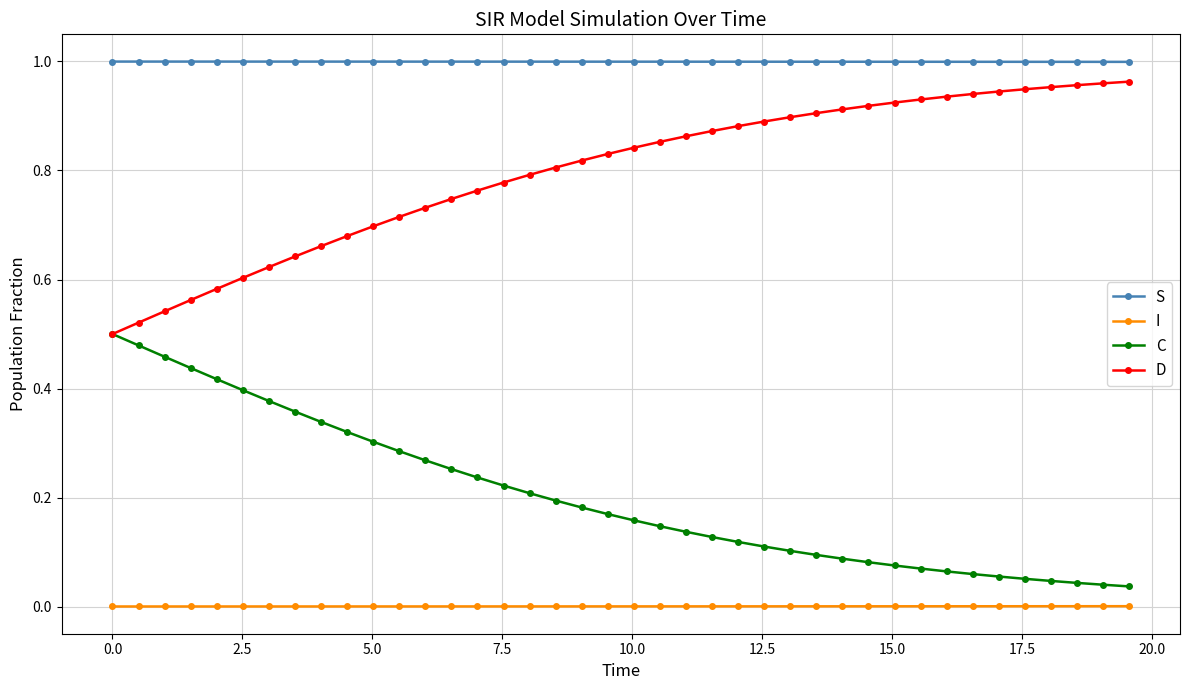

Which series has the largest total across all categories?

S